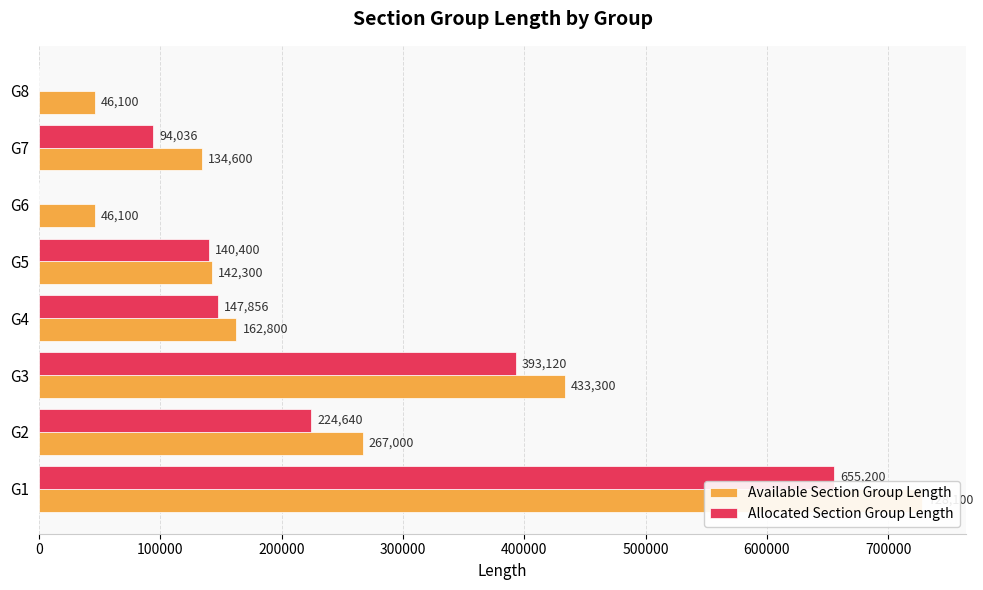

Count the number of data series in this chart.

2